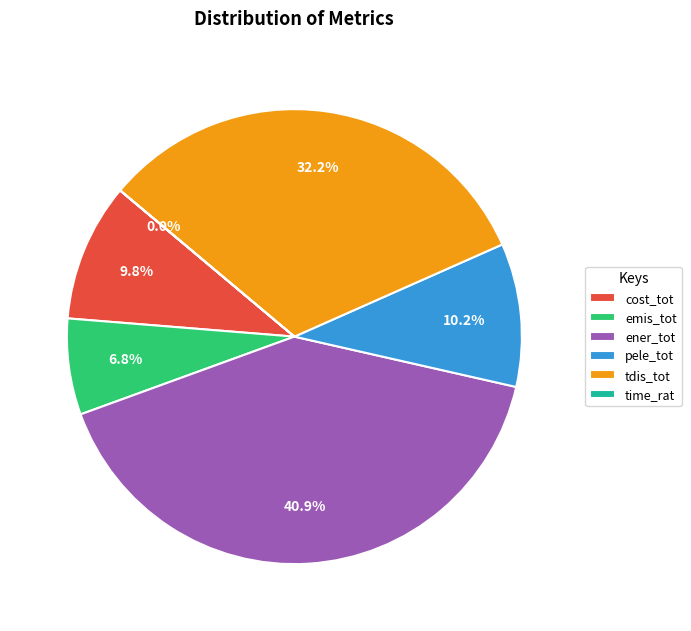

To the nearest percent, what percentage of the pie is ener_tot?

41%